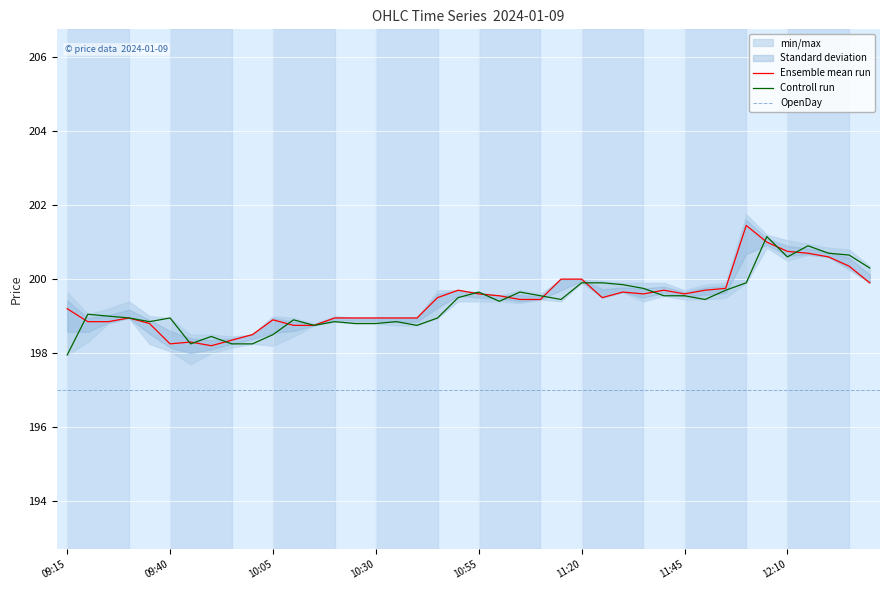

True or false: Open and High cross at least once.

False